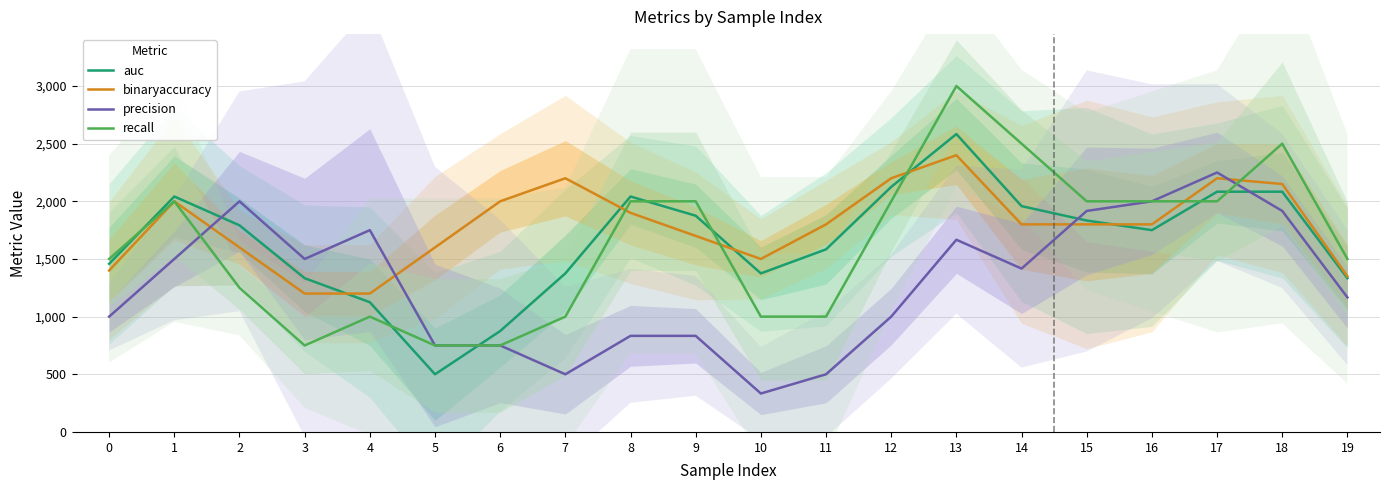

What is the value of the precision point at the 3rd from the left?

2000.0